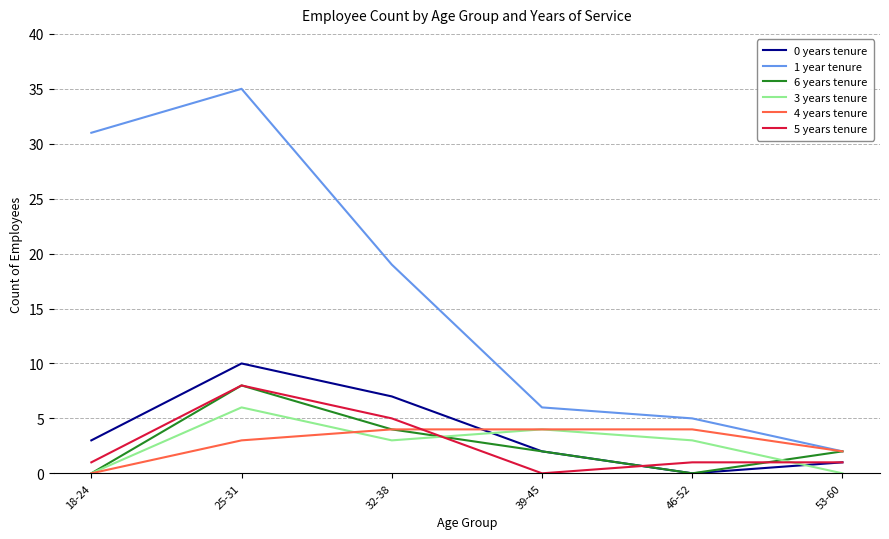

Which series has the largest range (max minus min)?

1 year tenure